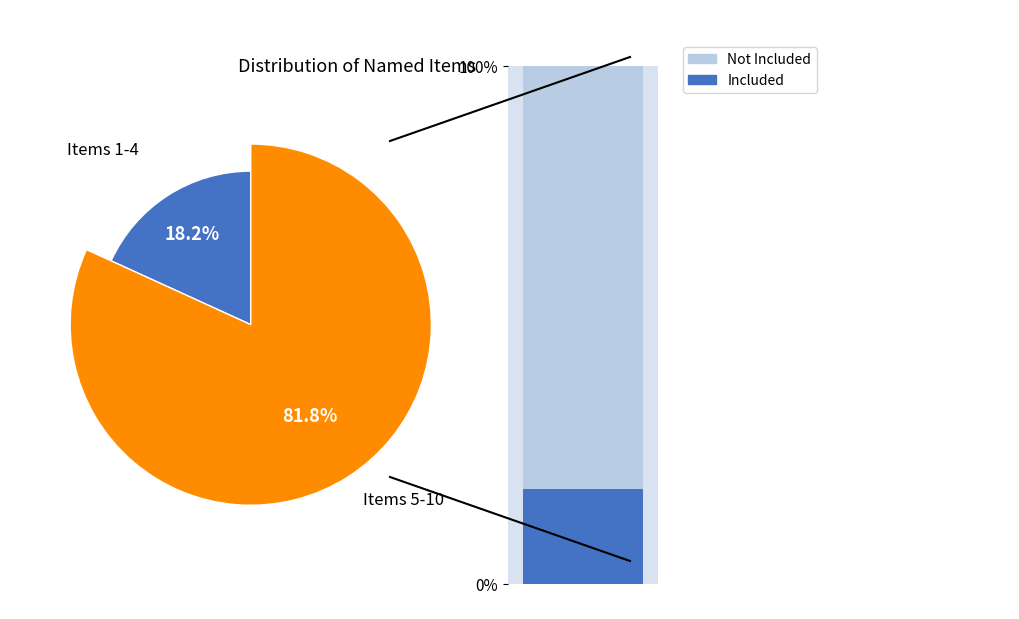

Does an account for over 50% of the chart?

No